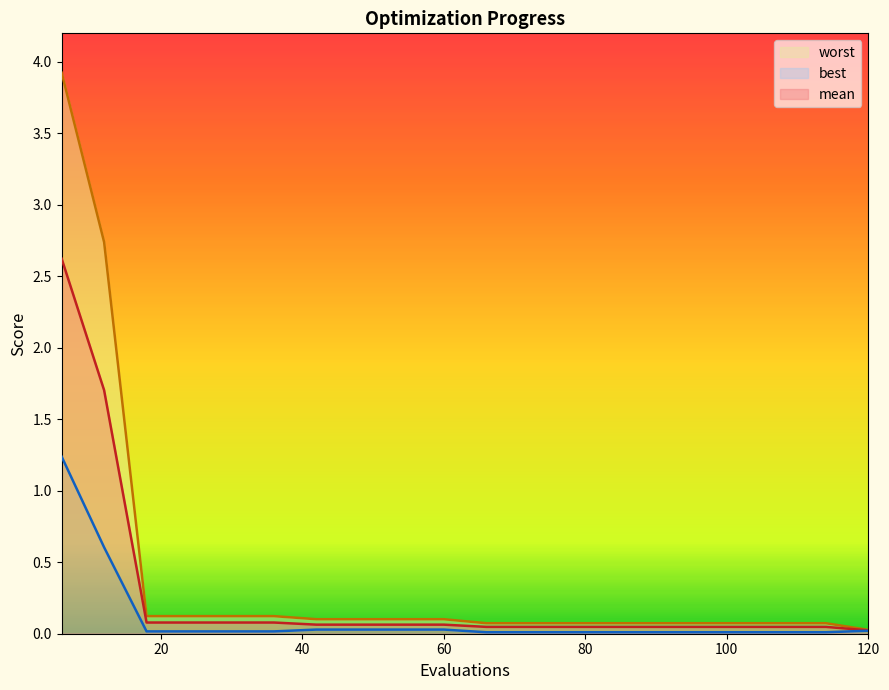

What are all the series names shown in the legend?

worst, mean, best